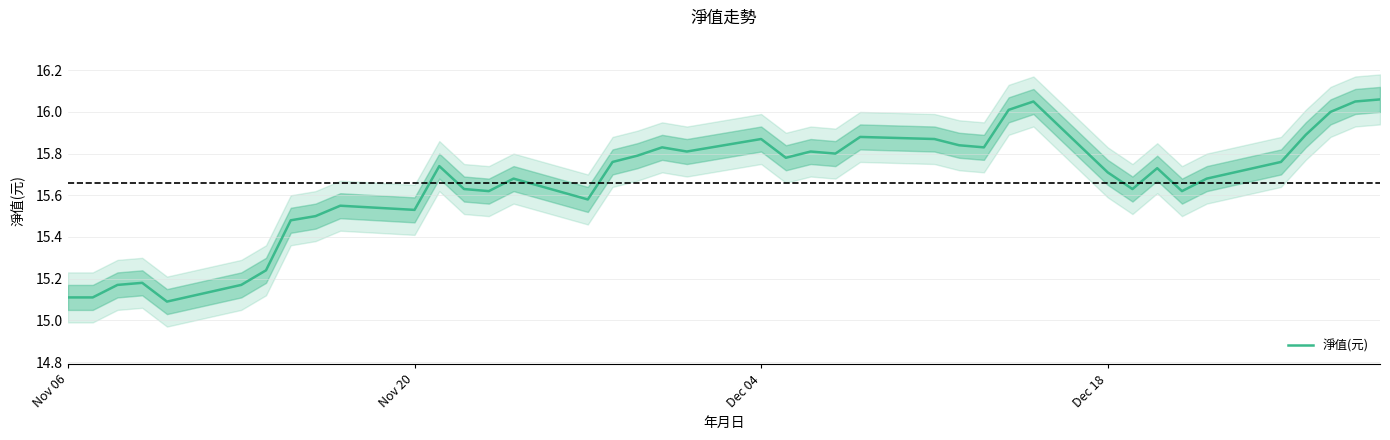

What is the minimum value for 淨值(元)?

15.1